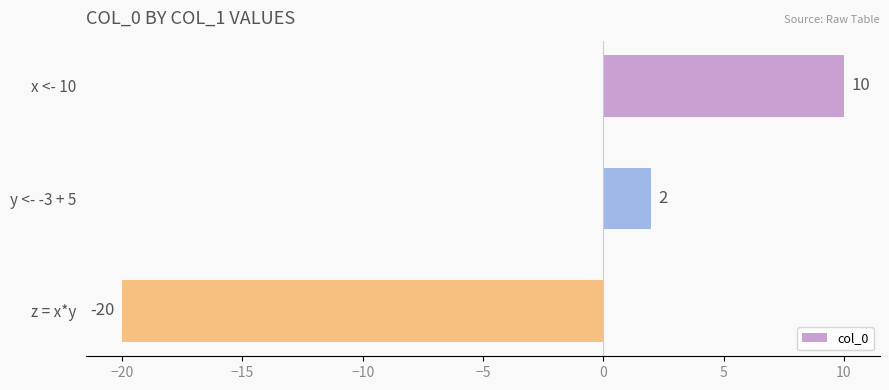

At which label is the value closest to -5?

y <- -3 + 5